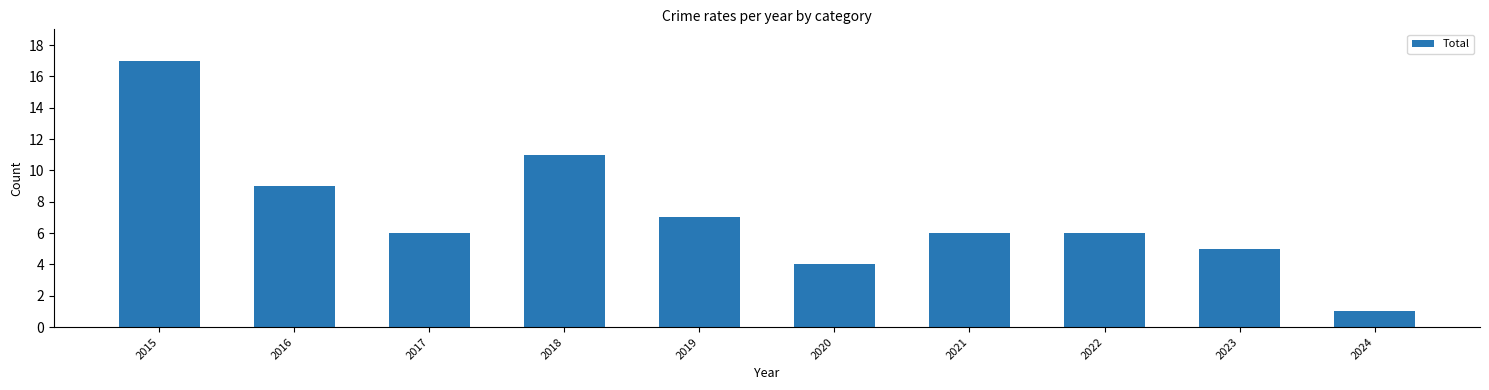

What is the sum of the values at 2016 and 2018?

20